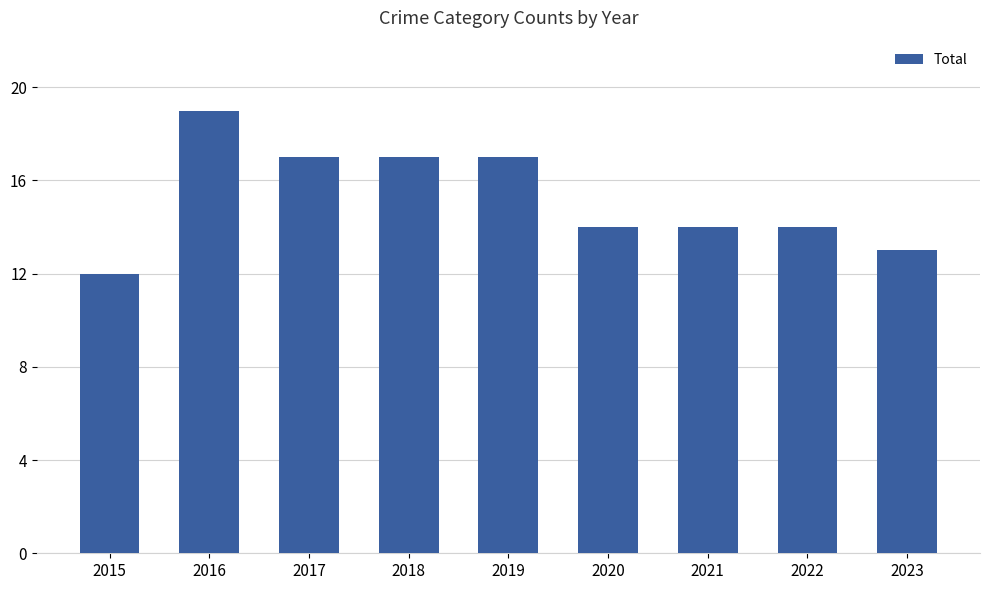

What is the greatest value displayed?

19